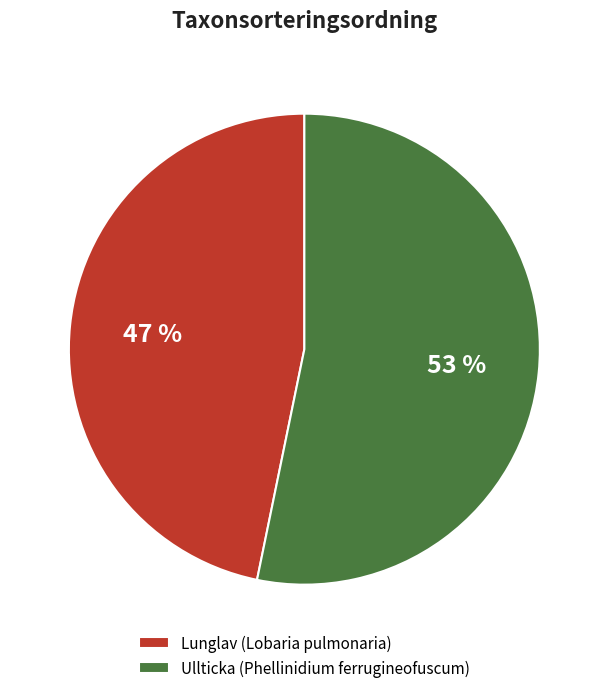

Do Lunglav (Lobaria pulmonaria) and Ullticka (Phellinidium ferrugineofuscum) together represent more than half of the pie?

Yes